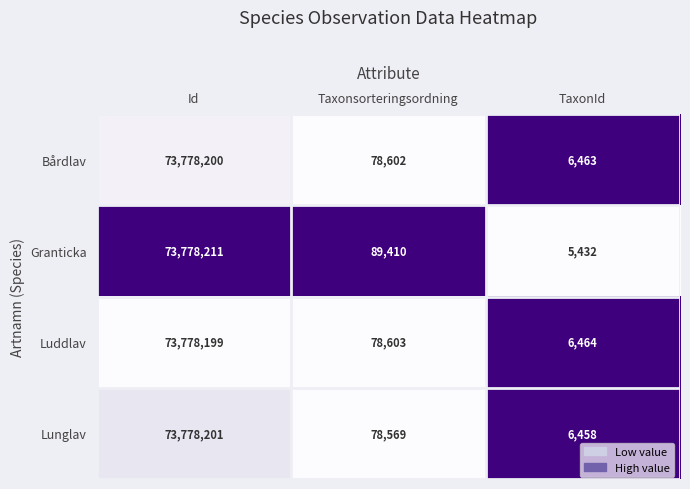

Which category has the lowest value across all series?

TaxonId